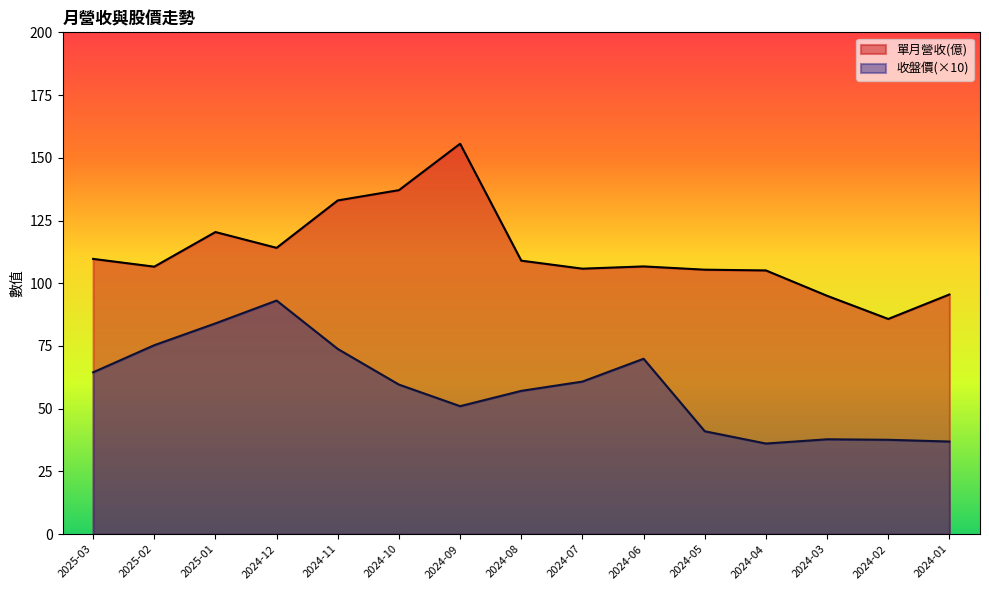

Is it true that 單月營收(億) equals 105.4 at 2024-05?

True